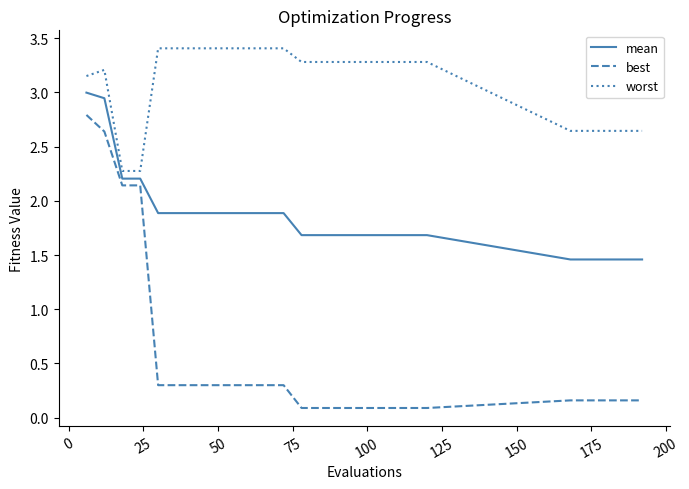

What is the average value of the worst series?

3.1